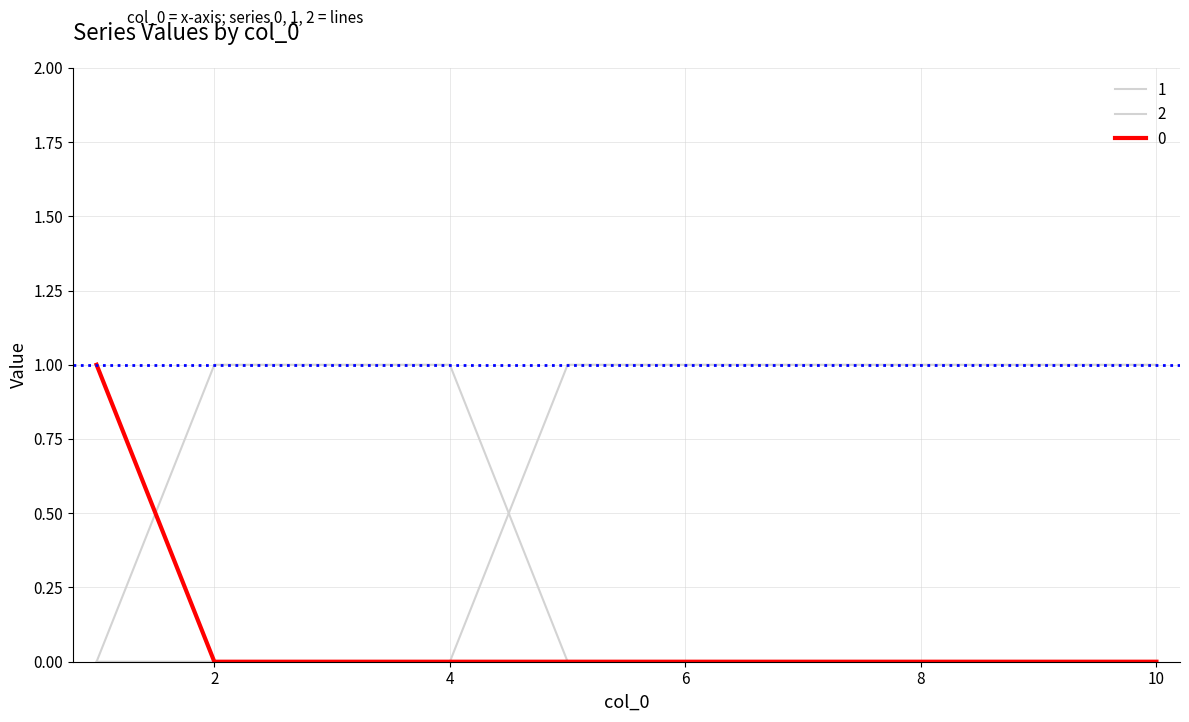

What is the difference between the maximum and minimum values in the 0 series?

1